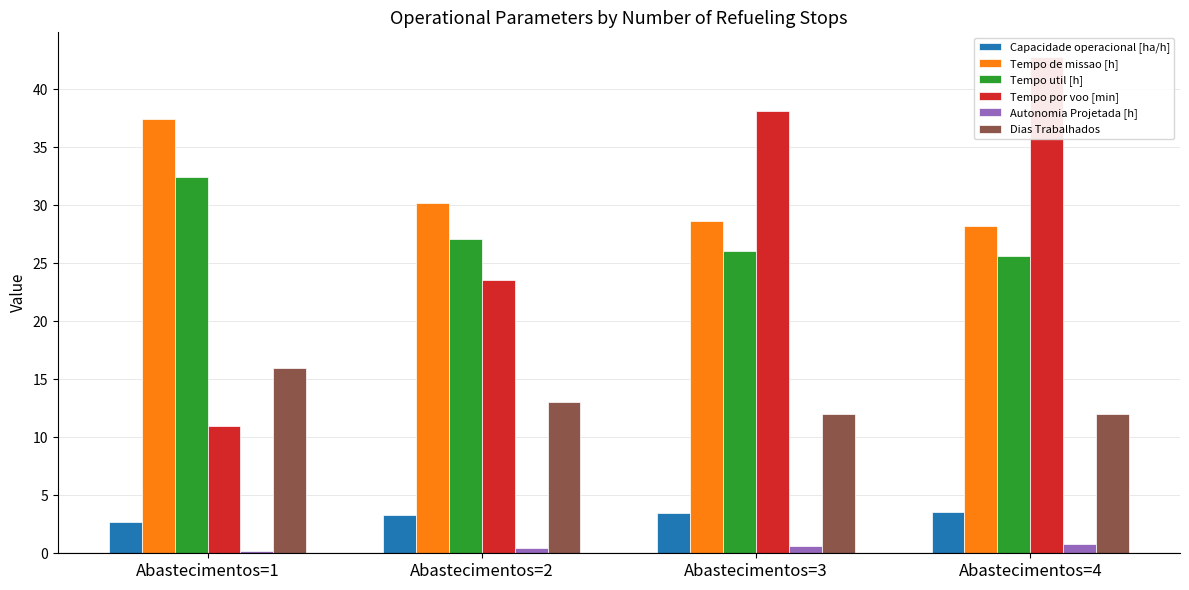

Is it true that Tempo util [h] equals 25.7 at Abastecimentos=4?

True